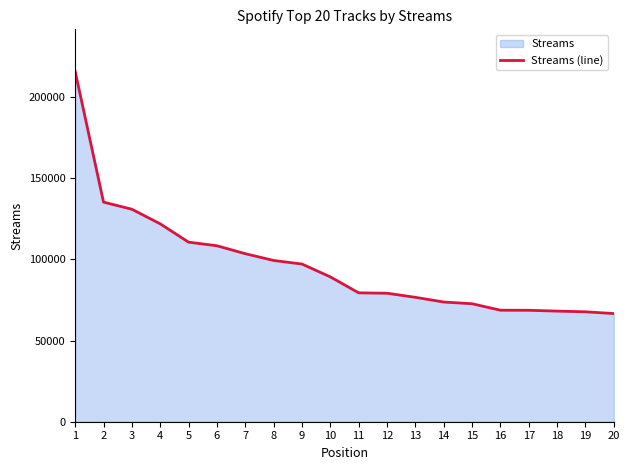

What is the difference between the maximum and minimum values?

149276